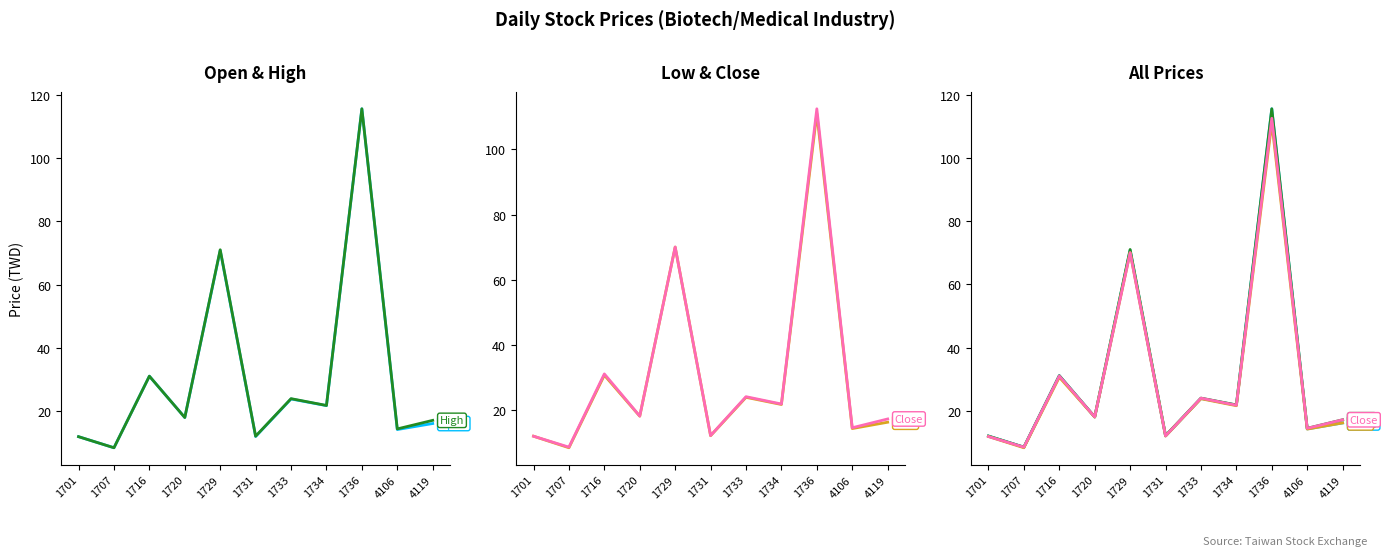

In Close, how many points are higher than both neighbors (excluding endpoints)?

4